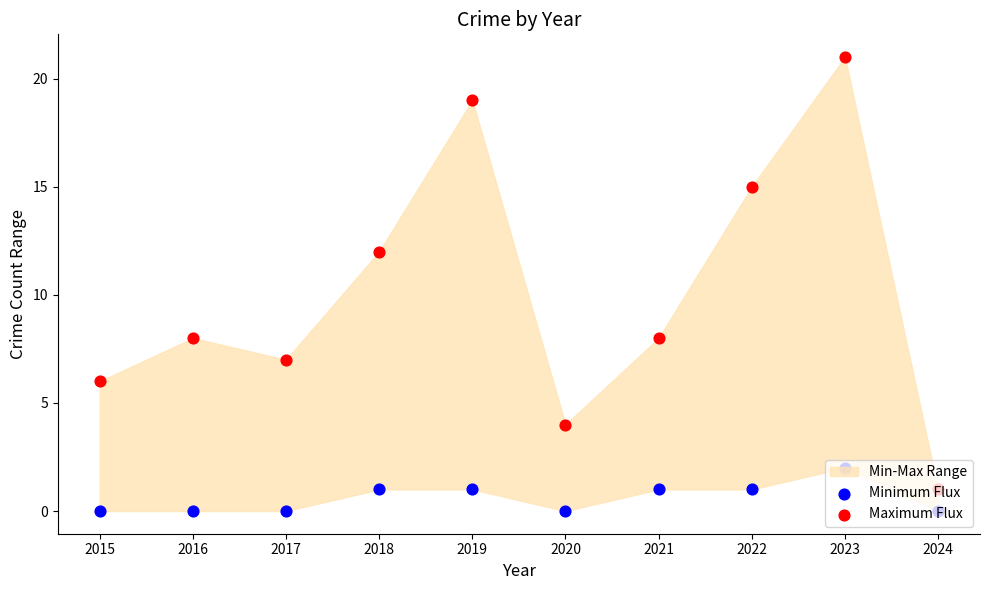

What is the total value across all series at 2017?

7